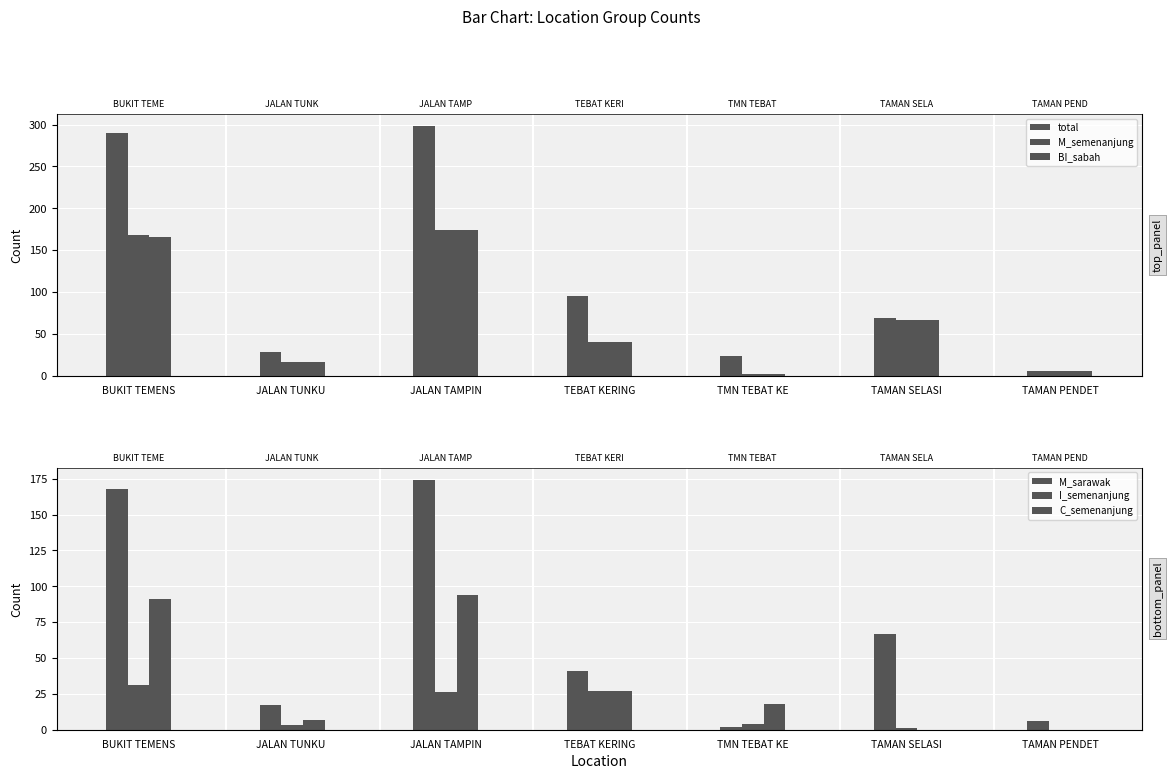

What position from the left is JALAN TAMPIN?

3